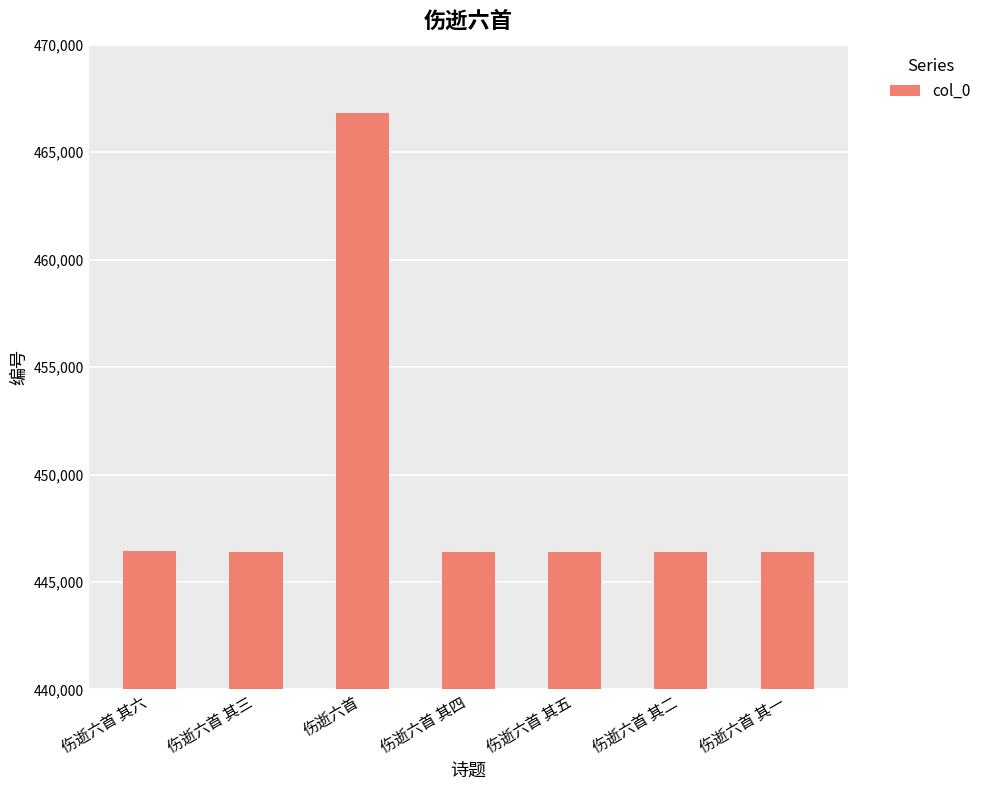

What is the label of the 2nd bar from the right?

伤逝六首 其二